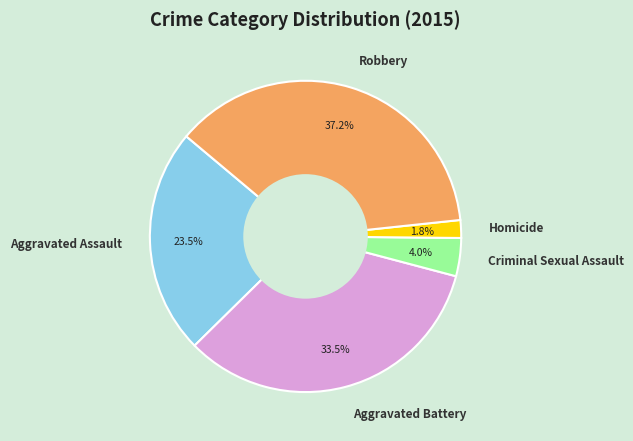

Is there a majority slice in this chart?

No